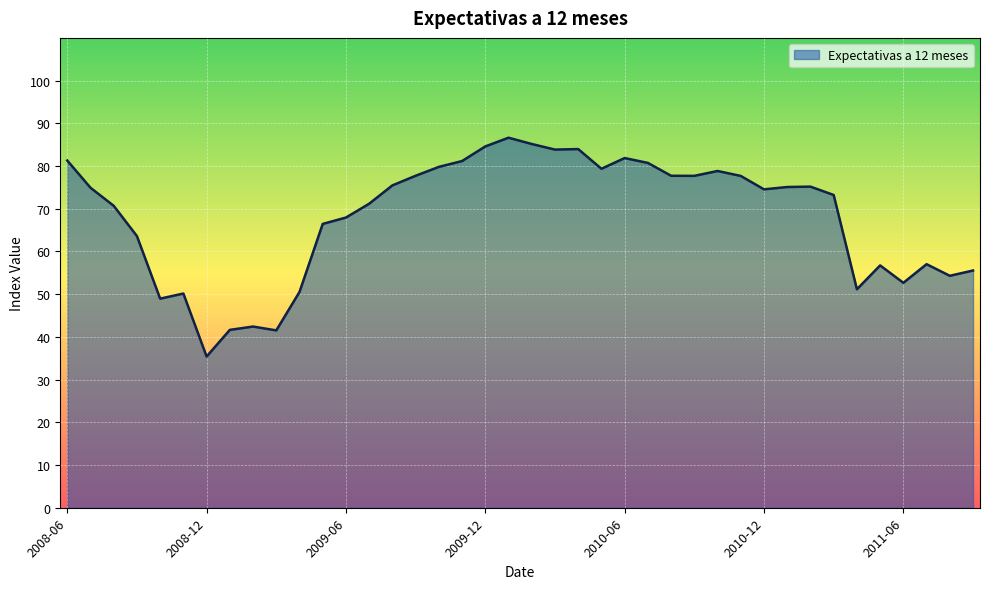

What is the sum of all values?

2724.4